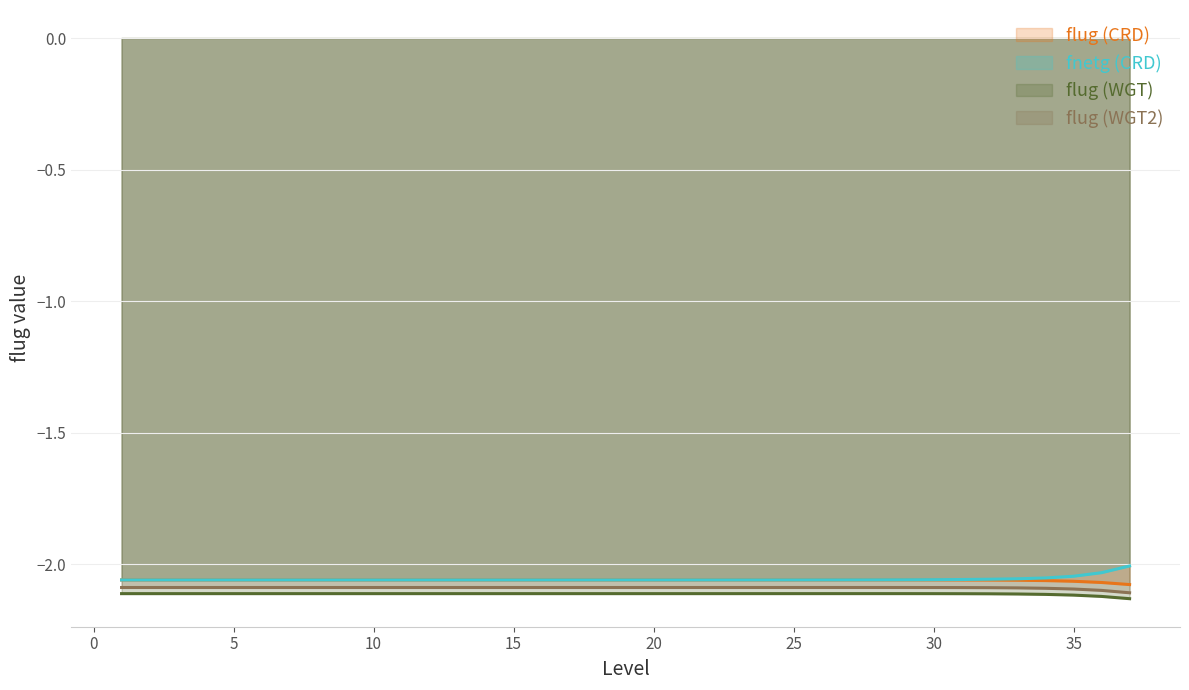

Between 10 and 16, which series saw the biggest shift?

fnetg (CRD)